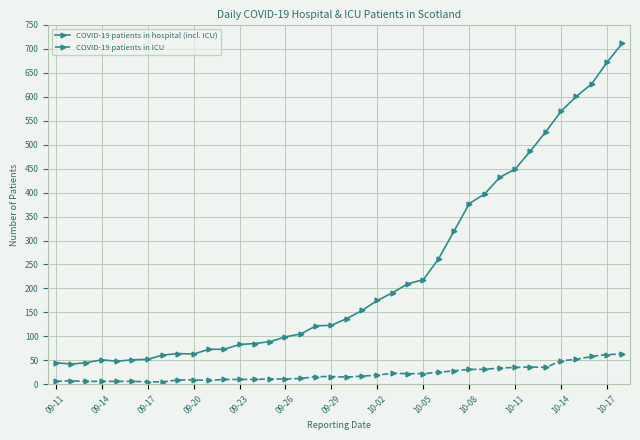

Which series has the widest spread of values?

COVID-19 patients in hospital (incl. ICU)